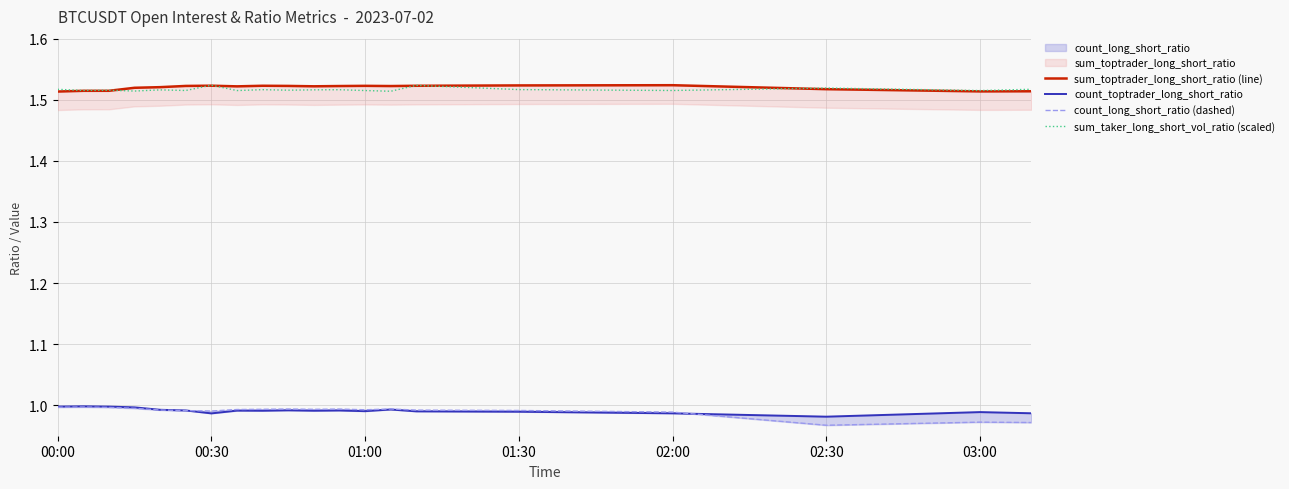

How many lines are shown in the chart?

4